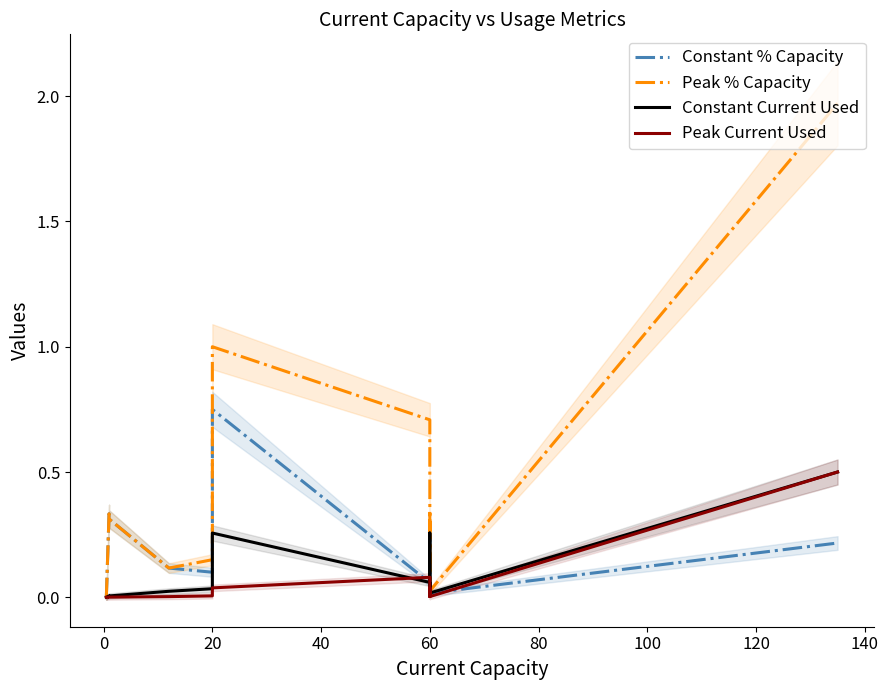

What is the average value of the Peak Current Used series?

0.1